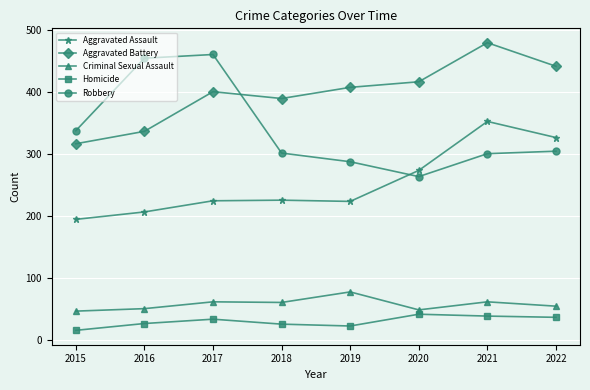

What is the average value of the Criminal Sexual Assault series?

57